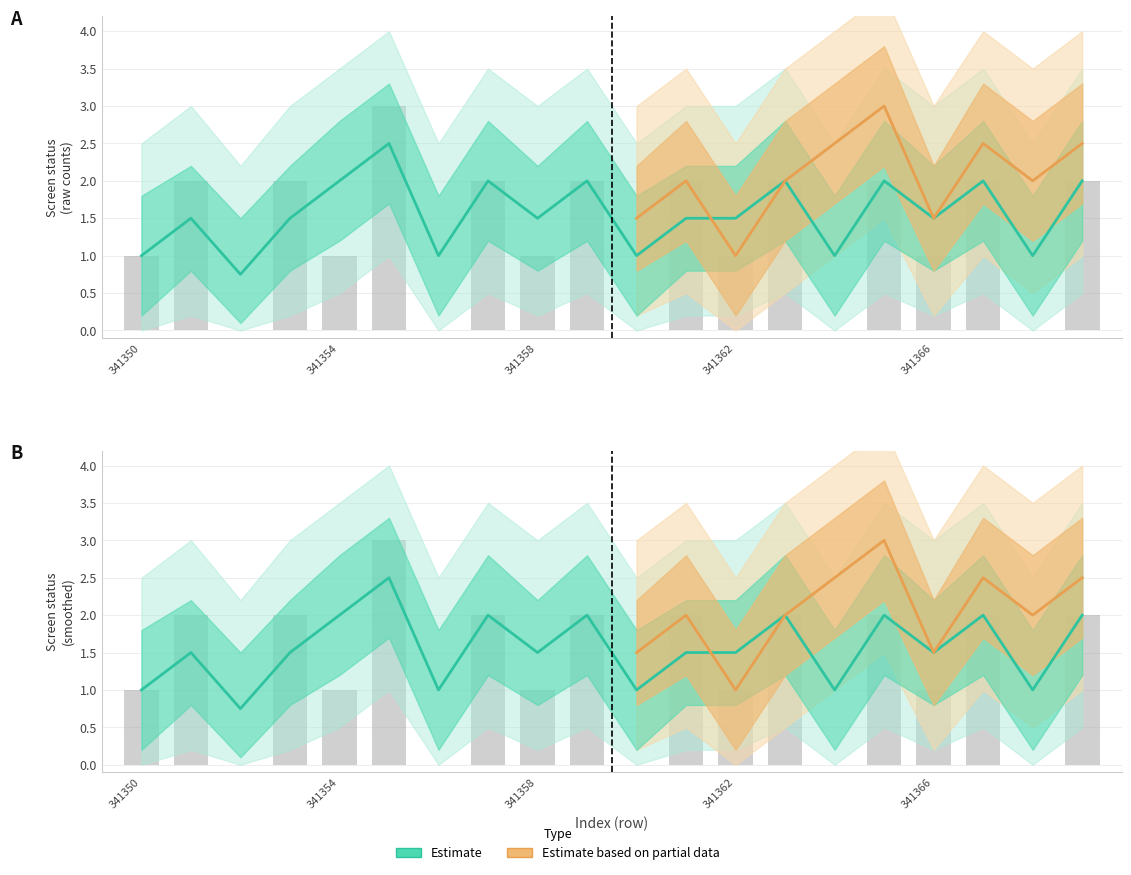

At which label does screen_status_1 first exceed 2?

341355